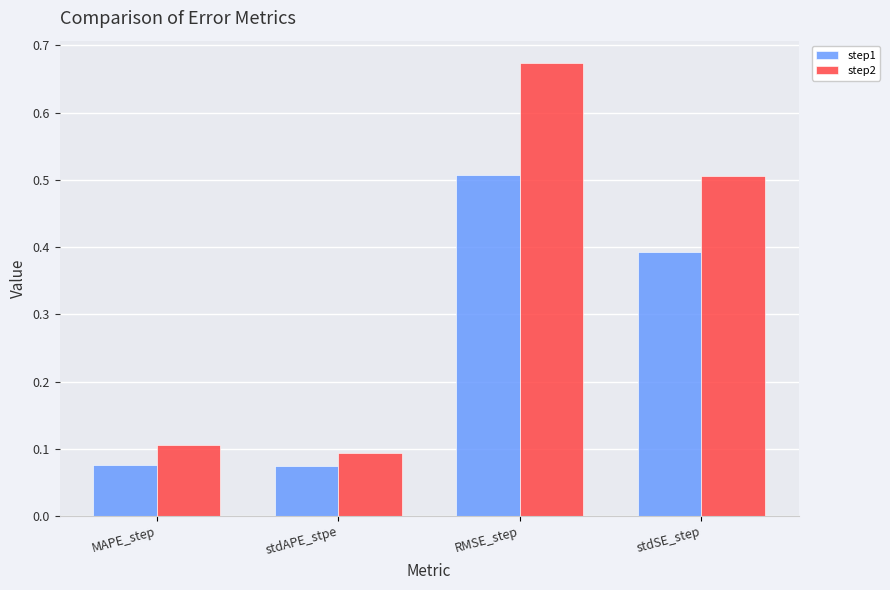

Which series has the largest total across all categories?

step2